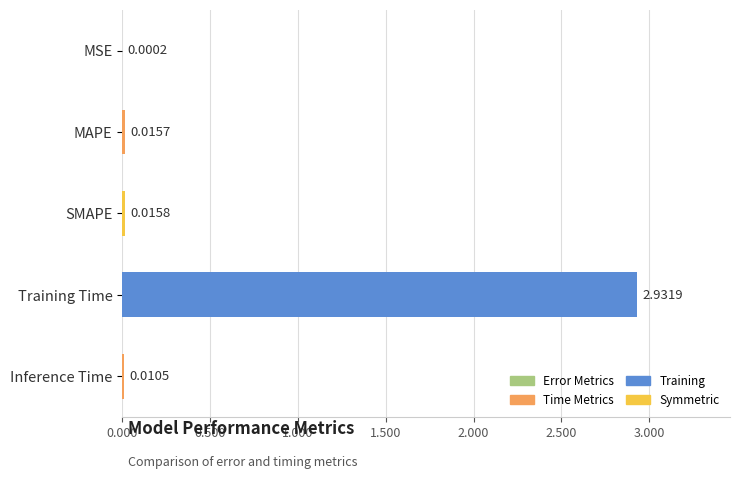

Which label corresponds to the largest value in the chart?

Training Time